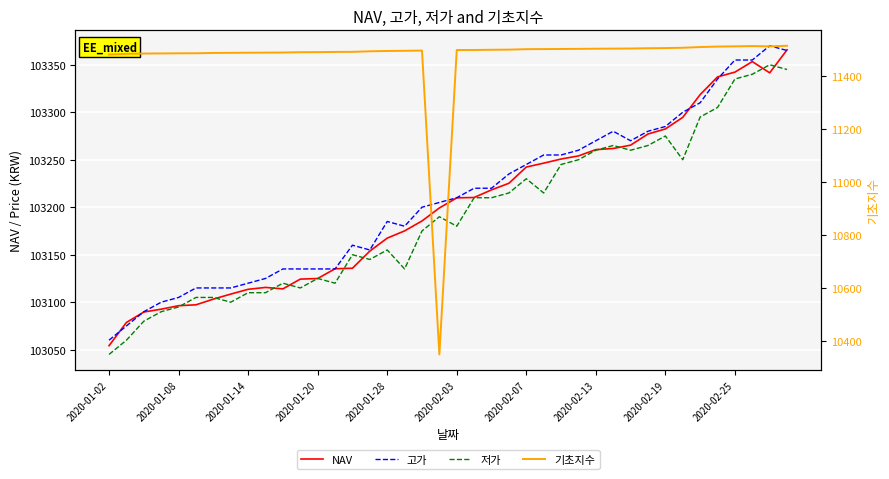

List the series in order of their peak value, highest first.

고가, NAV, 저가, 기초지수